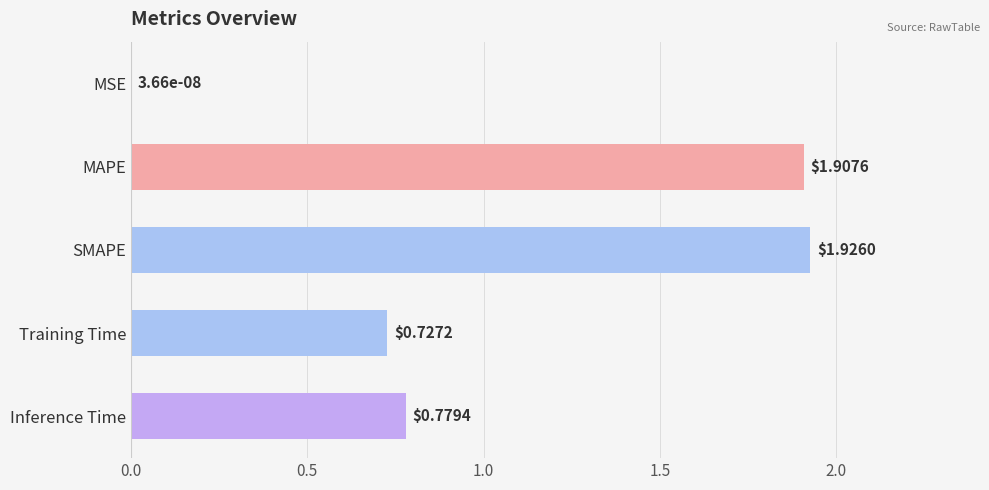

What is the sum of all values?

5.3